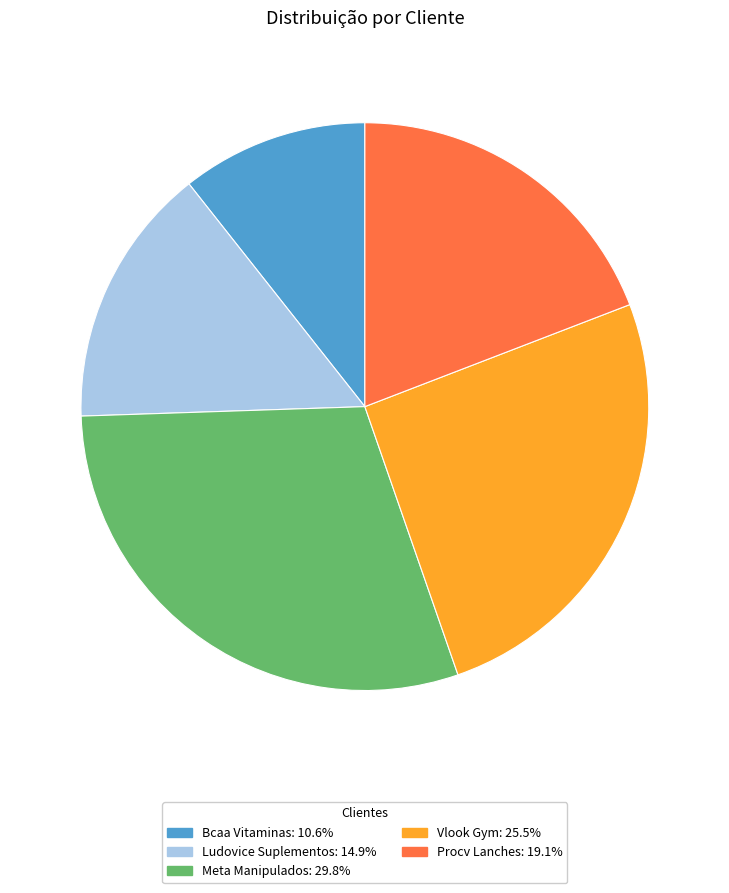

Do Meta Manipulados: 29.8% and Bcaa Vitaminas: 10.6% together represent more than half of the pie?

No